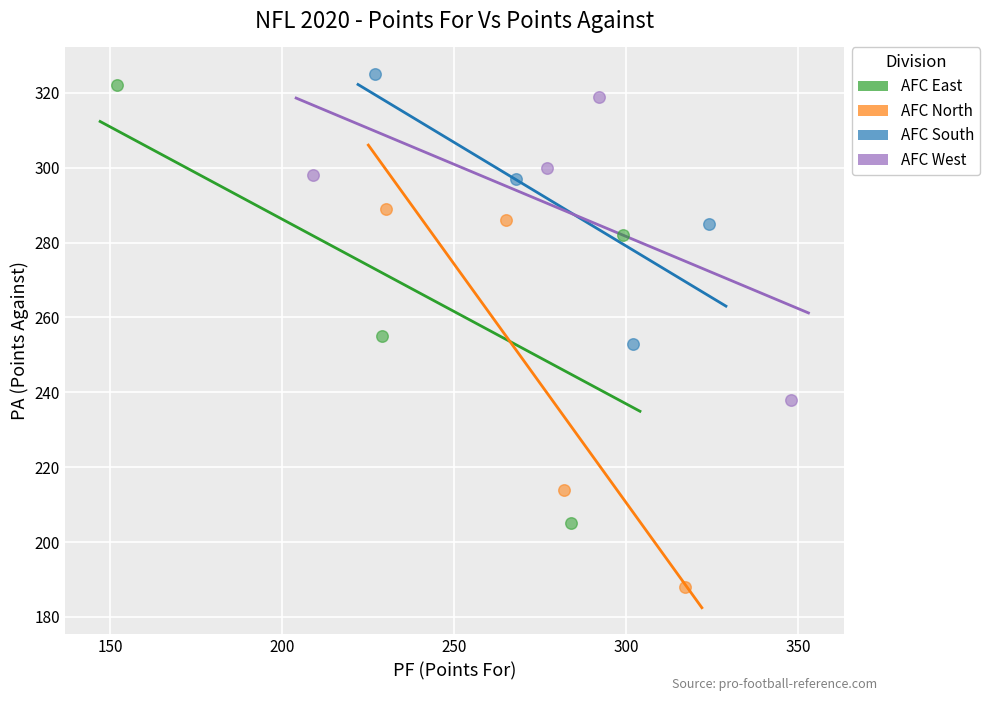

Which series reaches the minimum Y coordinate?

AFC North